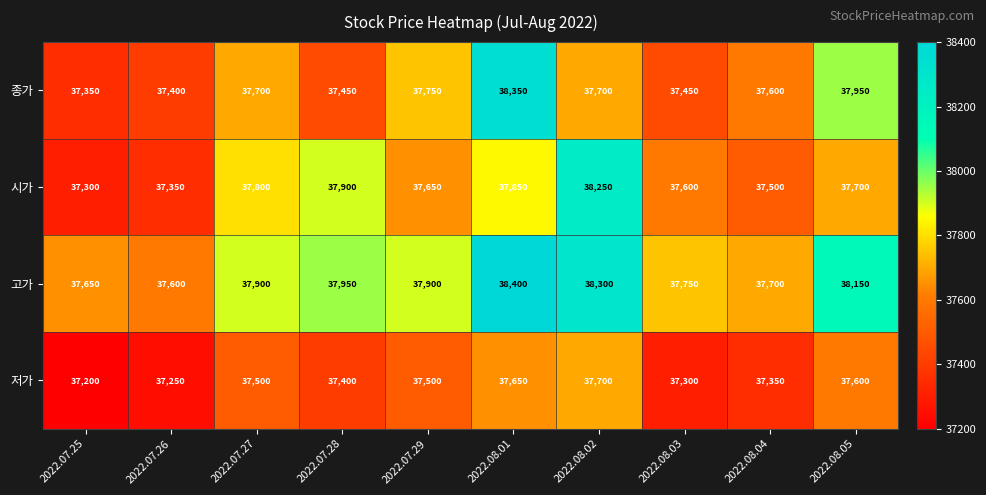

Is it true that 저가 equals 17625 at 2022.08.01?

False